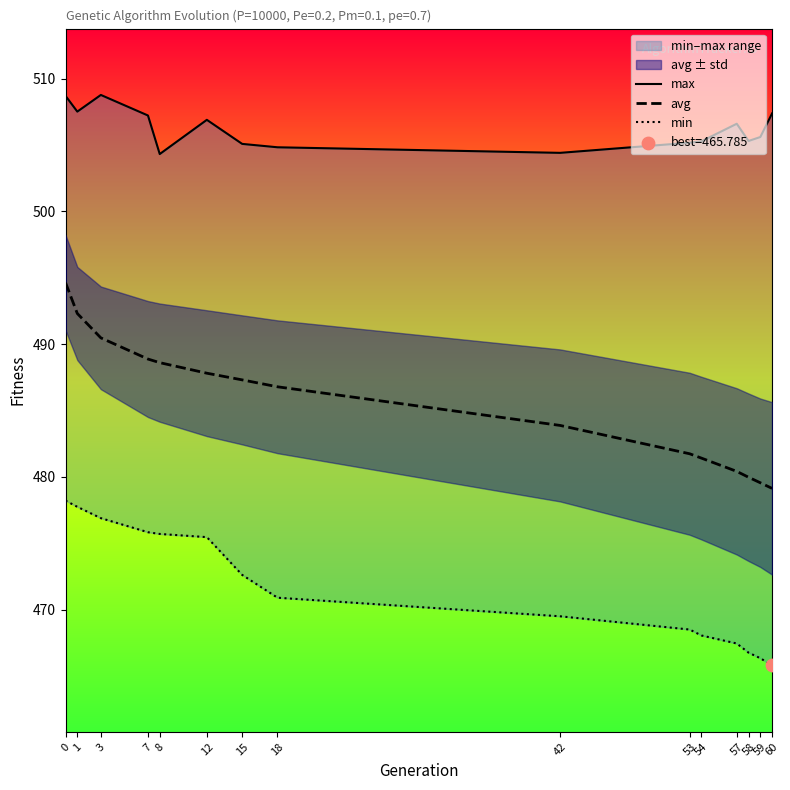

Which series reaches the minimum Y coordinate?

min